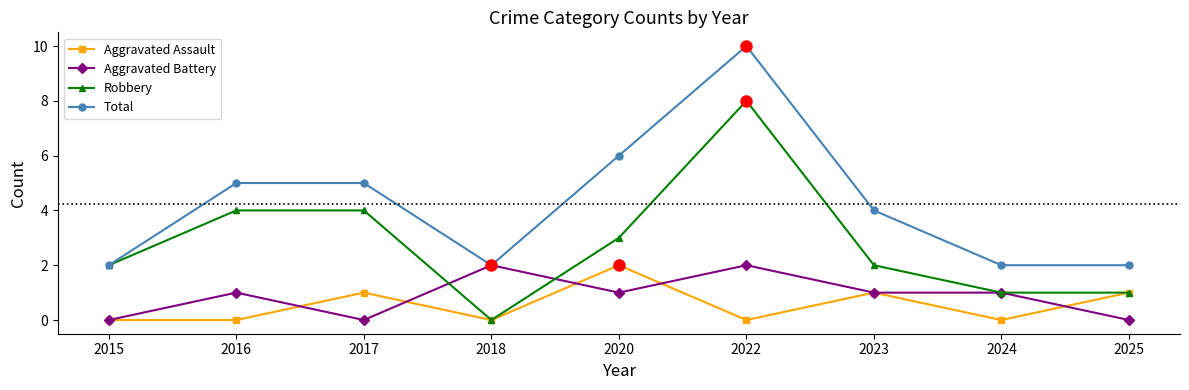

What is the maximum value for Aggravated Battery?

2